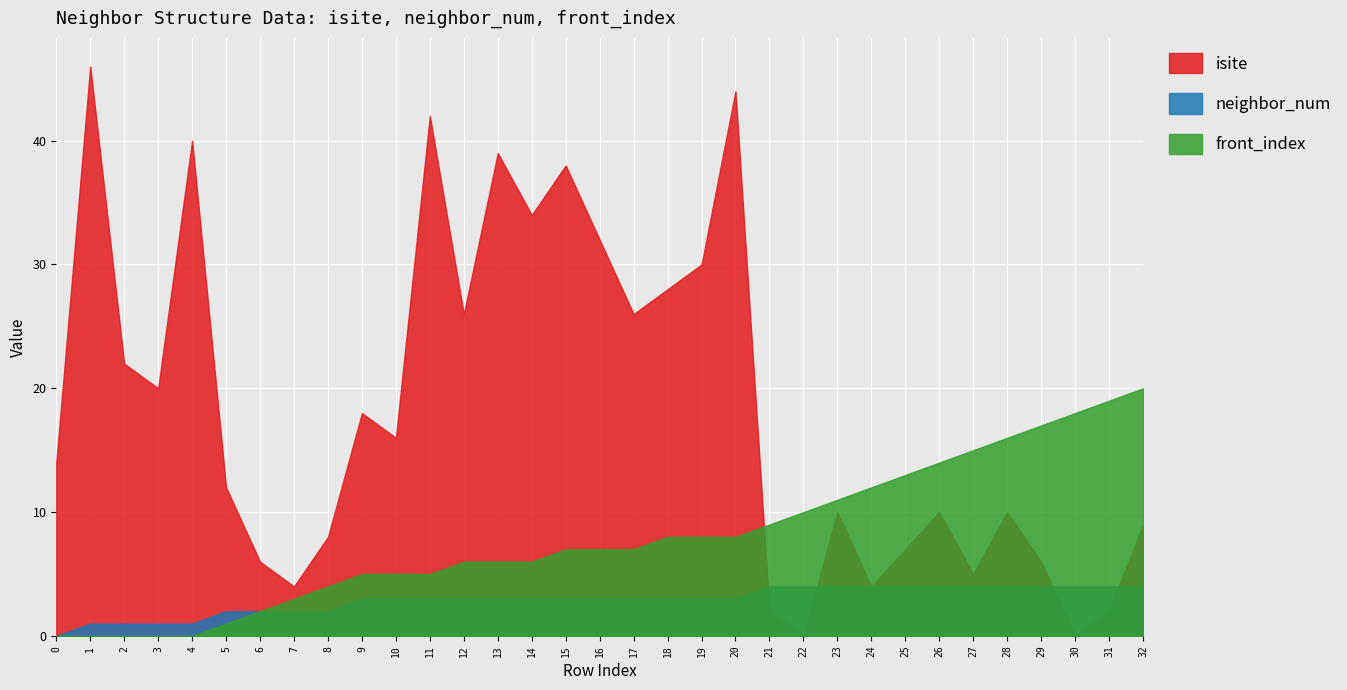

Reading left to right, what are all the values shown in this chart?

isite: 0=14	1=46	2=22	3=20	4=40	5=12	6=6	7=4	8=8	9=18	10=16	11=42	12=26	13=39	14=34	15=38	16=32	17=26	18=28	19=30	20=44	21=2	22=0	23=10	24=4	25=7	26=10	27=5	28=10	29=6	30=0	31=2	32=9
neighbor_num: 0=0	1=1	2=1	3=1	4=1	5=2	6=2	7=2	8=2	9=3	10=3	11=3	12=3	13=3	14=3	15=3	16=3	17=3	18=3	19=3	20=3	21=4	22=4	23=4	24=4	25=4	26=4	27=4	28=4	29=4	30=4	31=4	32=4
front_index: 0=0	1=0	2=0	3=0	4=0	5=1	6=2	7=3	8=4	9=5	10=5	11=5	12=6	13=6	14=6	15=7	16=7	17=7	18=8	19=8	20=8	21=9	22=10	23=11	24=12	25=13	26=14	27=15	28=16	29=17	30=18	31=19	32=20